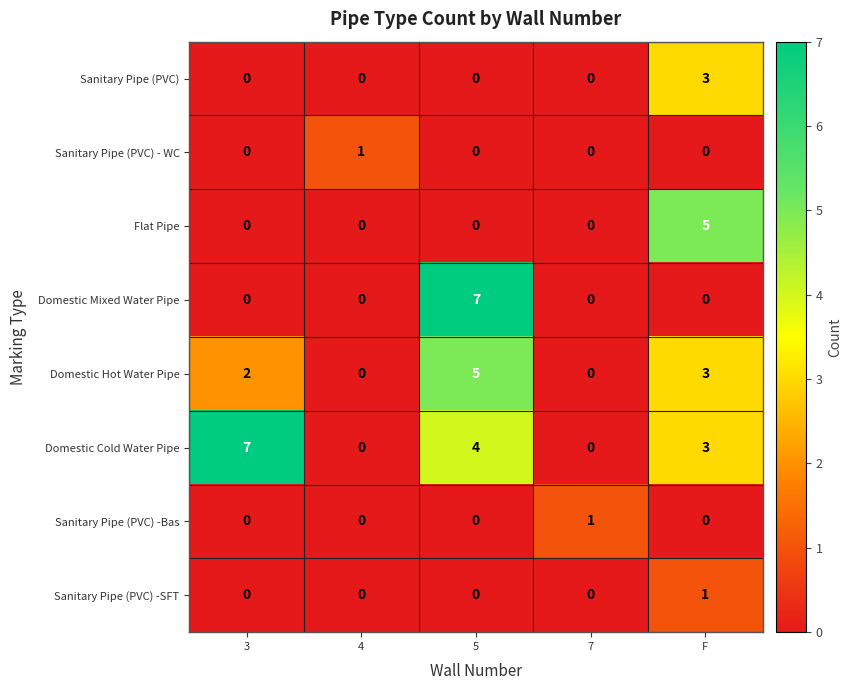

Count the Domestic Mixed Water Pipe values in the range 0 to 1.

4